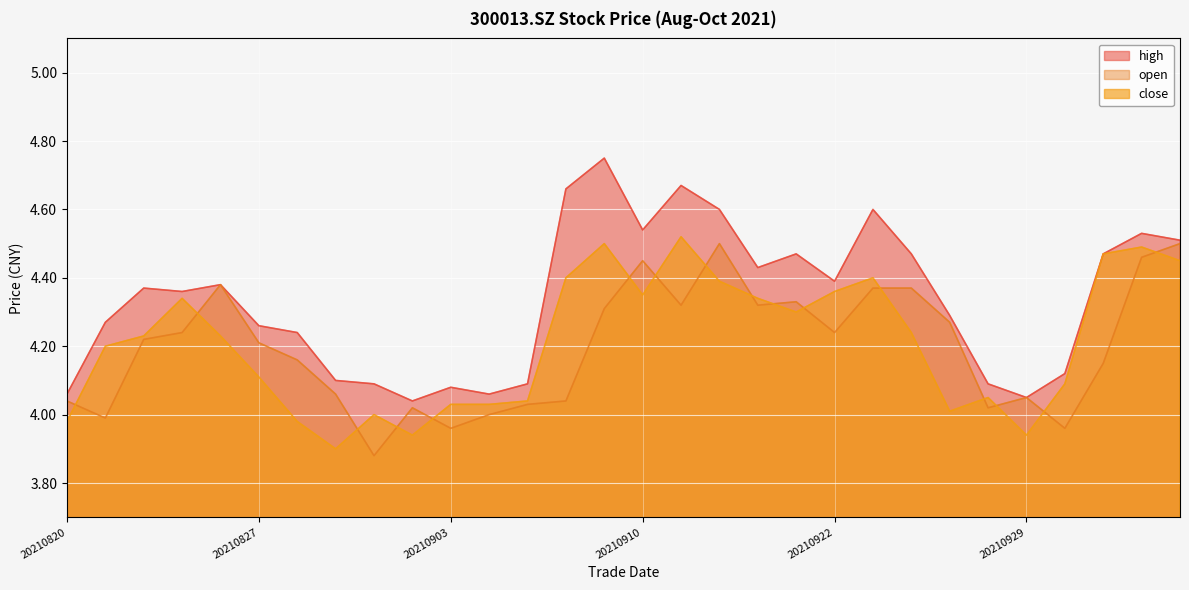

True or false: open and high intersect in this chart.

False